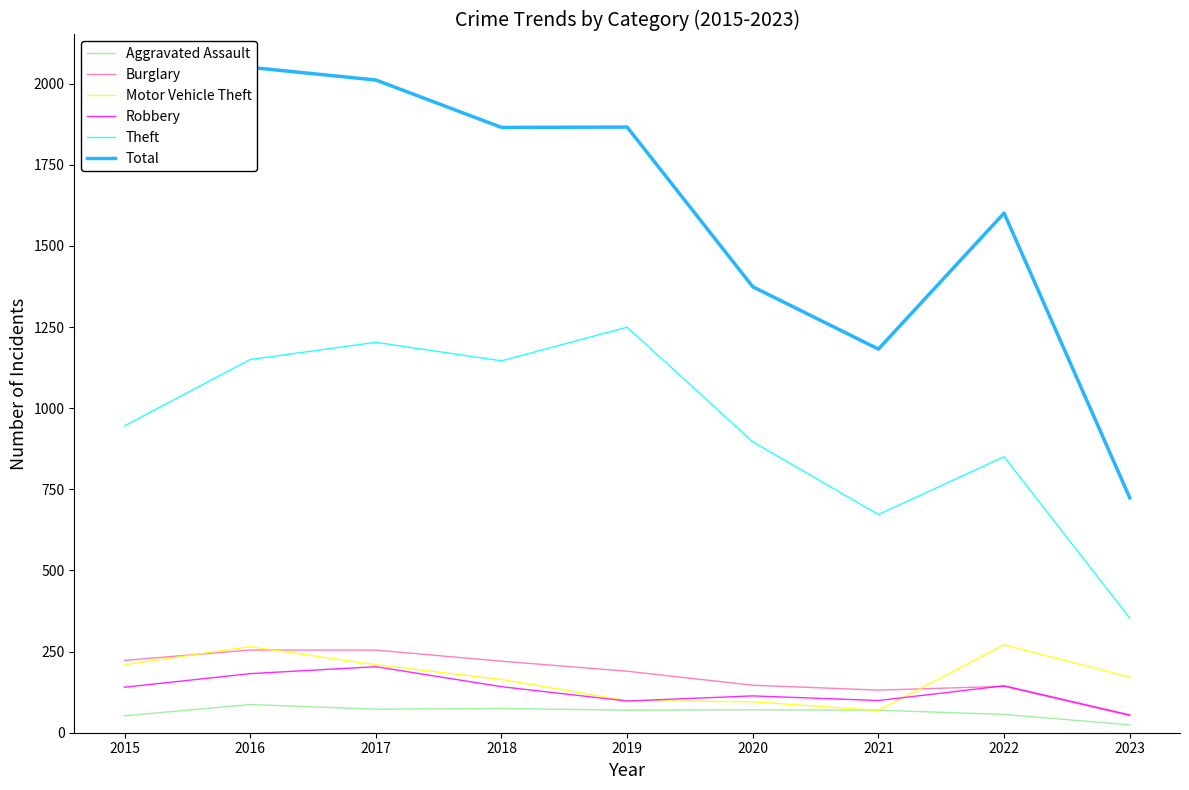

Which series has the widest spread of values?

Total